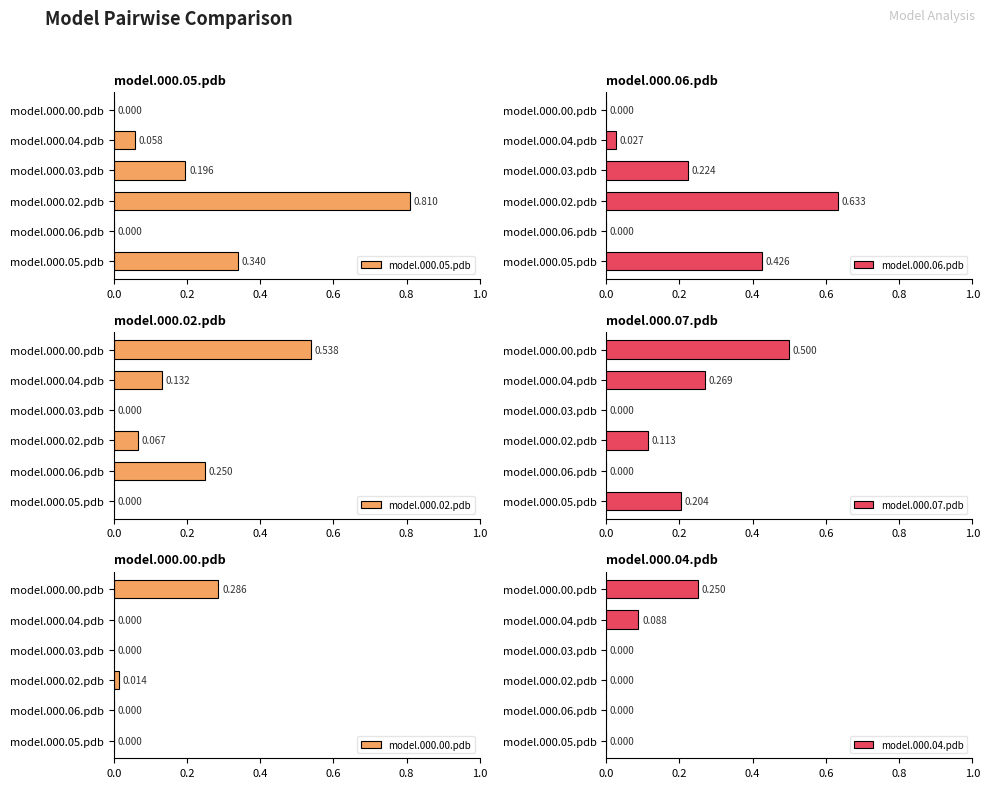

What is the average value of the model.000.06.pdb series?

0.2